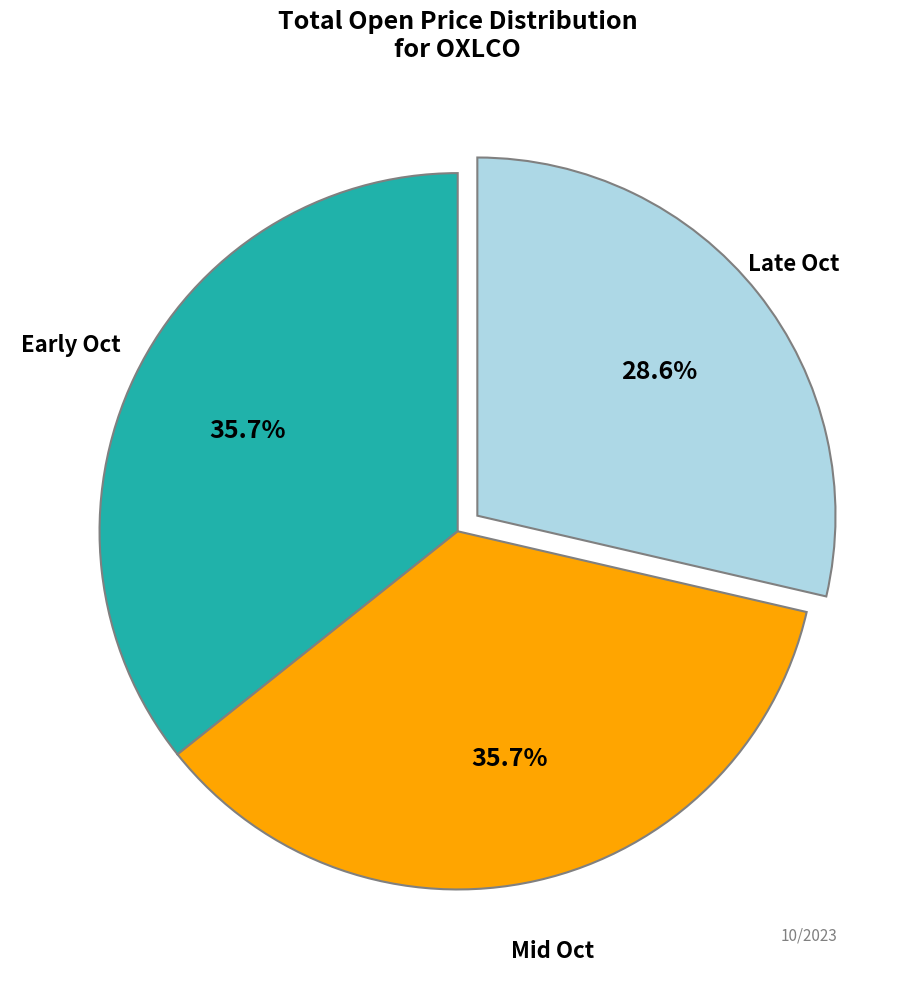

Is there any slice that represents more than half of the pie?

No